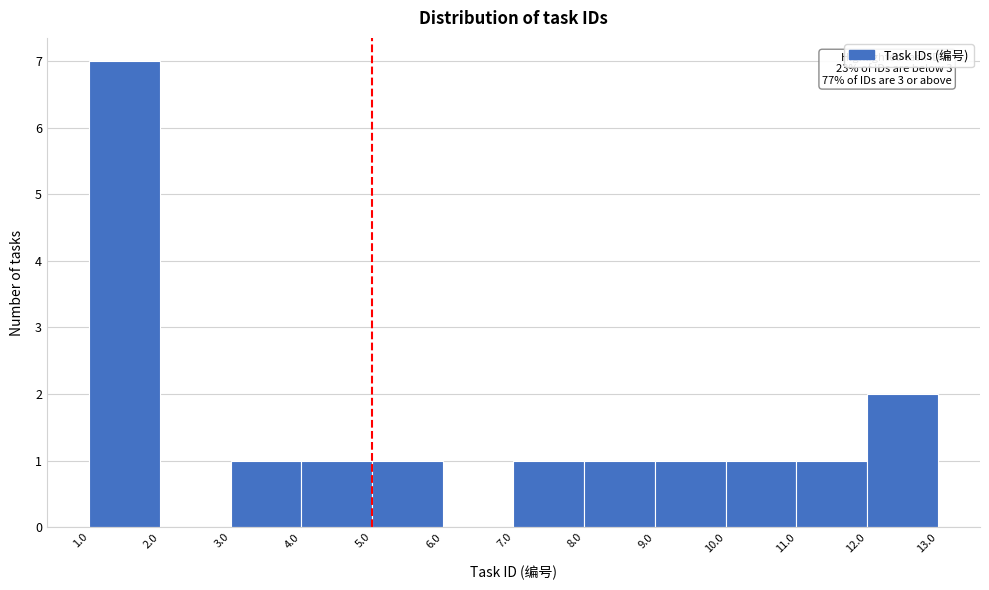

Over which range of the x-axis is the bar tallest?

1.0 to 2.0